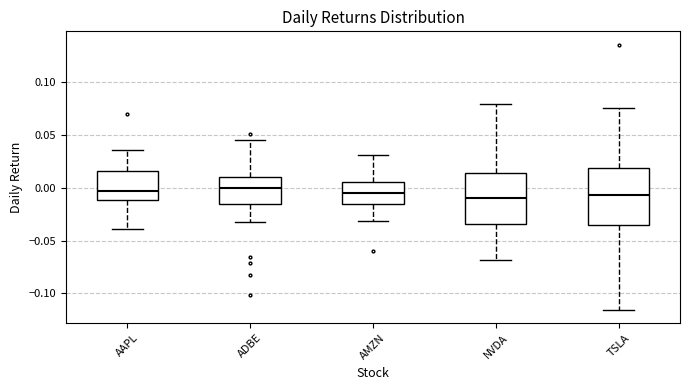

Reading left to right, transcribe this box plot: for each box, give where its median line is, the range the box spans, and where its two whiskers end, as read against the y-axis. The values are not printed on the chart, so give them approximately, as read against the axis.

AAPL: median -0.005, box -0.010 to 0.015, whiskers -0.040 to 0.035
ADBE: median 0.000, box -0.015 to 0.010, whiskers -0.035 to 0.045
AMZN: median -0.005, box -0.015 to 0.005, whiskers -0.030 to 0.030
NVDA: median -0.010, box -0.035 to 0.015, whiskers -0.070 to 0.080
TSLA: median -0.005, box -0.035 to 0.020, whiskers -0.115 to 0.075